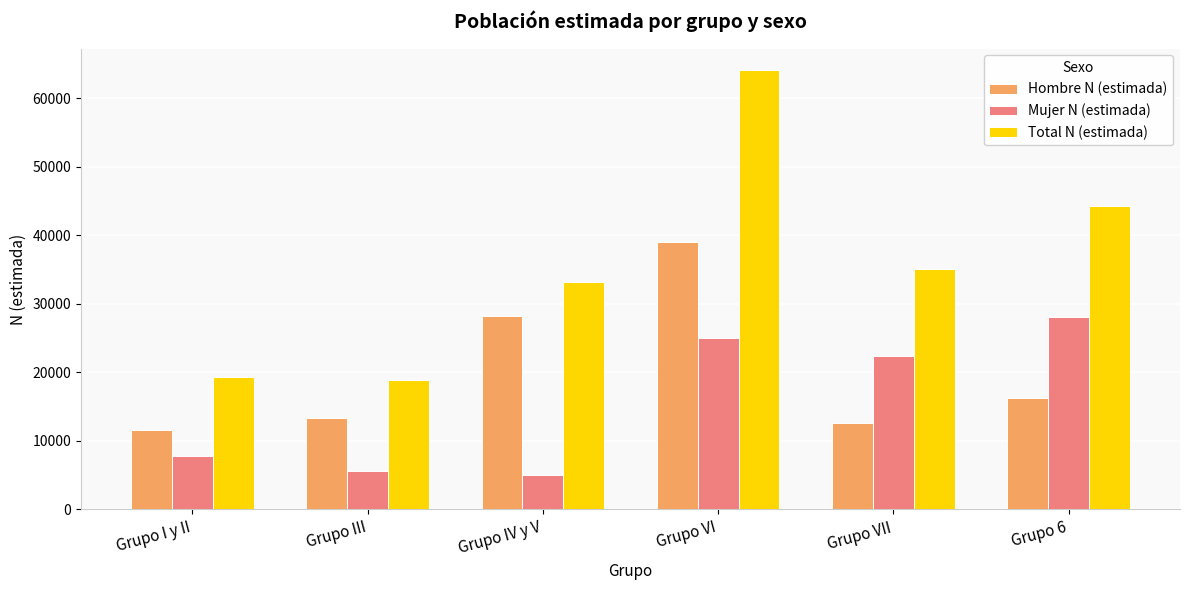

What is the difference between the Hombre N (estimada) values at Grupo 6 and Grupo IV y V?

12097